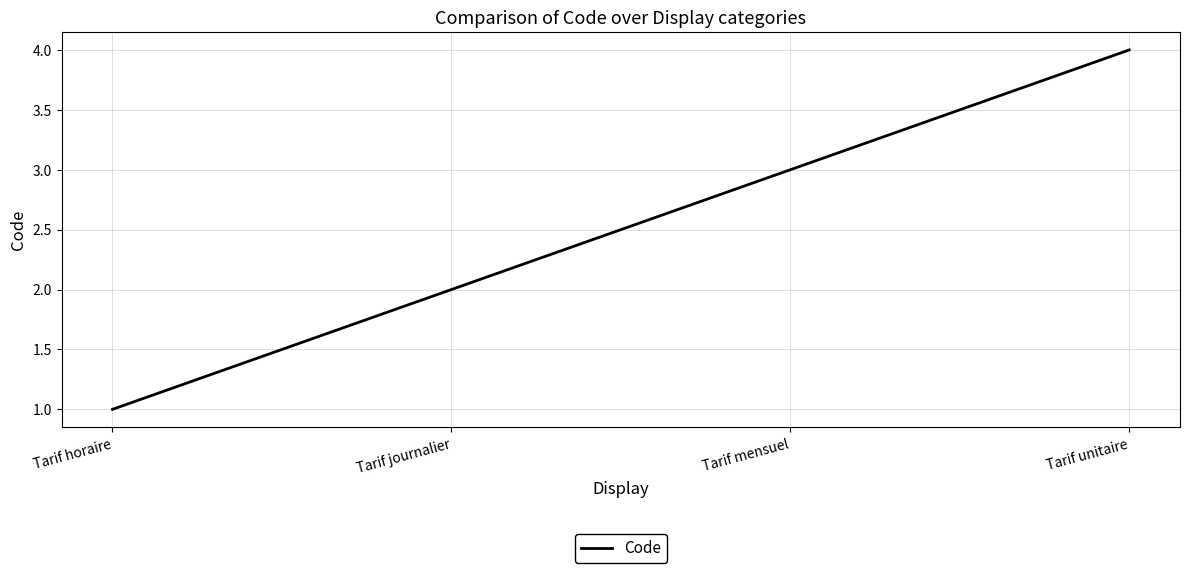

At which label is the value closest to 2?

Tarif journalier